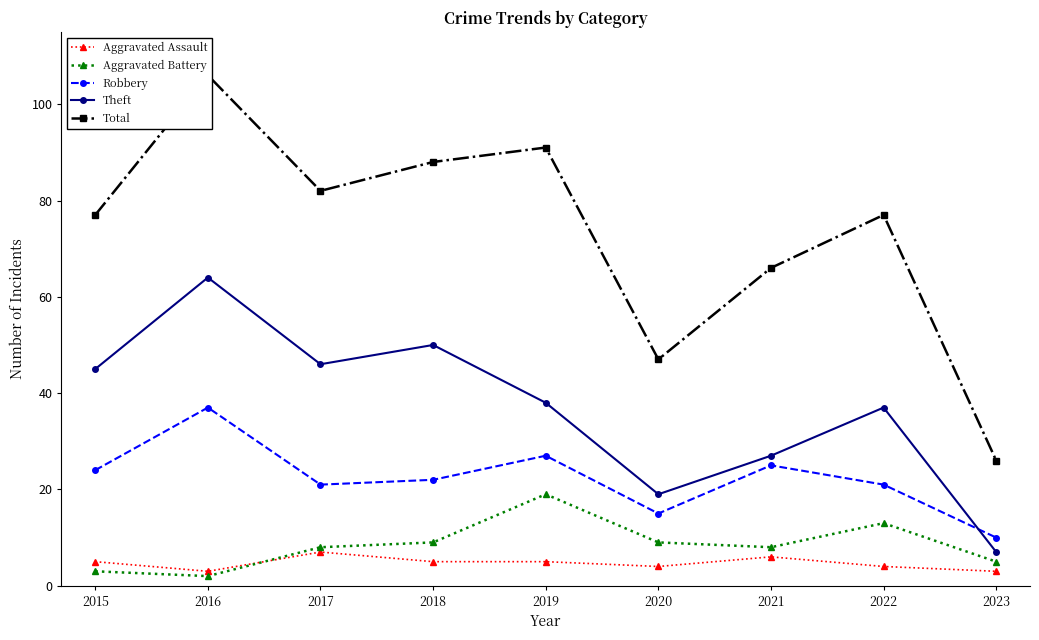

Reading left to right, transcribe all the data shown in this chart.

Aggravated Assault: 2015=5	2016=3	2017=7	2018=5	2019=5	2020=4	2021=6	2022=4	2023=3
Aggravated Battery: 2015=3	2016=2	2017=8	2018=9	2019=19	2020=9	2021=8	2022=13	2023=5
Robbery: 2015=24	2016=37	2017=21	2018=22	2019=27	2020=15	2021=25	2022=21	2023=10
Theft: 2015=45	2016=64	2017=46	2018=50	2019=38	2020=19	2021=27	2022=37	2023=7
Total: 2015=77	2016=106	2017=82	2018=88	2019=91	2020=47	2021=66	2022=77	2023=26